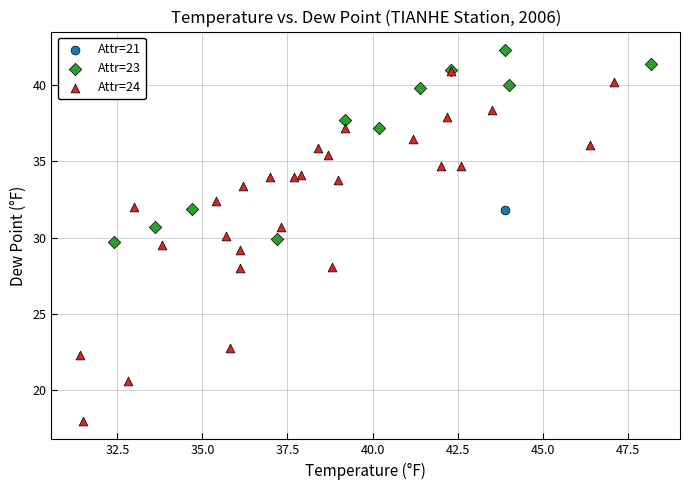

Which series contains the highest Y value?

Attr=23